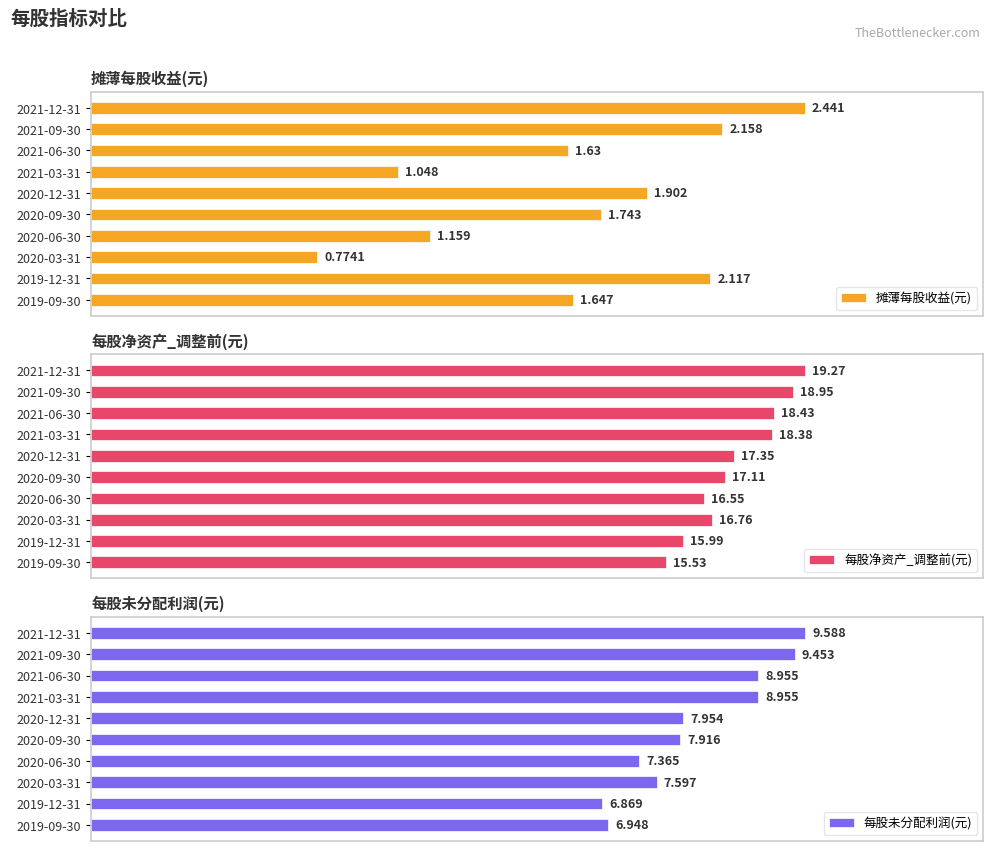

Reading right to left, what are all the values shown in this chart?

摊薄每股收益(元): 1.6	2.1	0.8	1.2	1.7	1.9	1.0	1.6	2.2	2.4
每股净资产_调整前(元): 15.5	16.0	16.8	16.5	17.1	17.3	18.4	18.4	19.0	19.3
每股未分配利润(元): 6.9	6.9	7.6	7.4	7.9	8.0	9.0	9.0	9.5	9.6